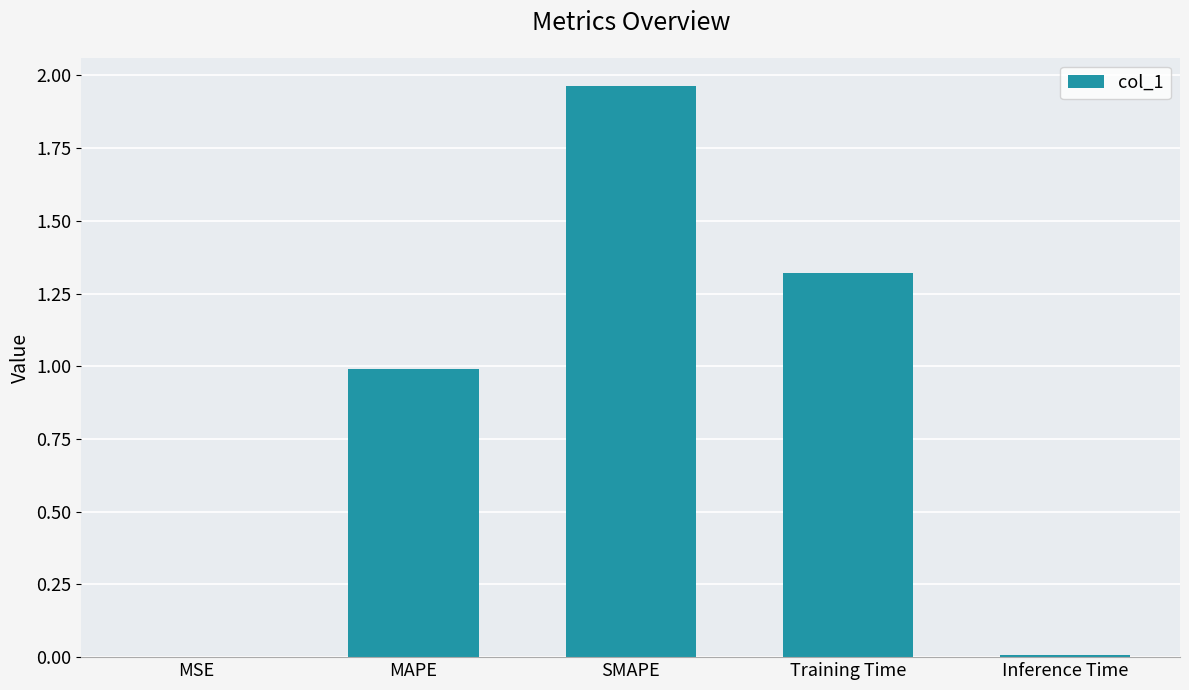

What is the sum of the values at Inference Time and Training Time?

1.3